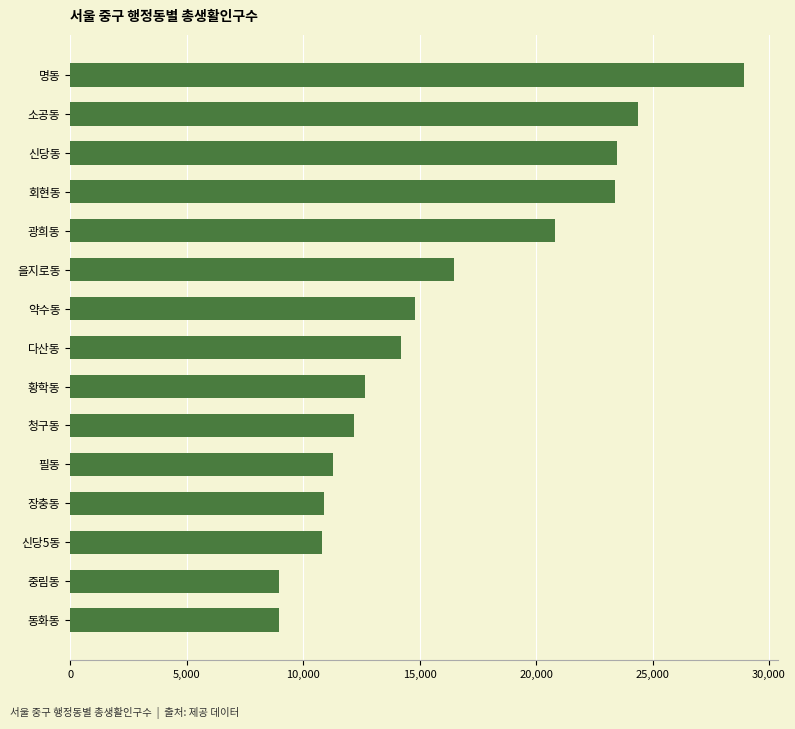

Which label corresponds to the largest value in the chart?

명동